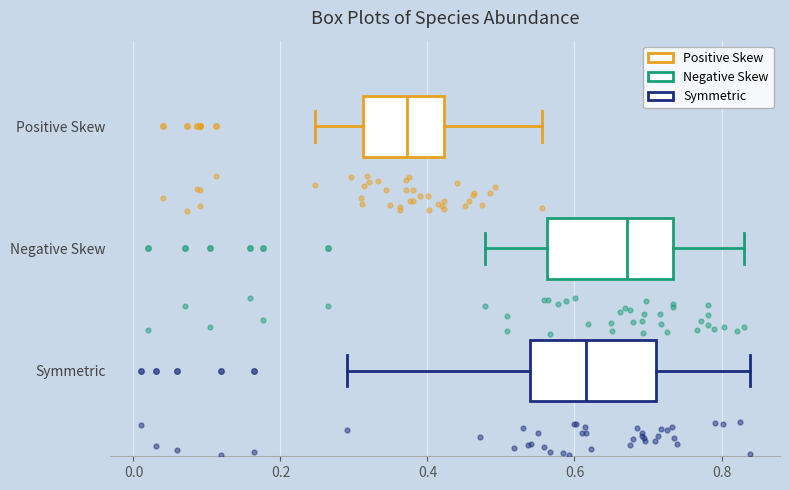

Reading bottom to top, read every box against the x-axis: the position of its median line, the range the box covers, and the ends of its whiskers. The values are not printed on the chart, so give them approximately, as read against the axis.

Symmetric: median 0.62, box 0.54 to 0.72, whiskers 0.28 to 0.84
Negative Skew: median 0.68, box 0.56 to 0.74, whiskers 0.48 to 0.84
Positive Skew: median 0.38, box 0.32 to 0.42, whiskers 0.24 to 0.56